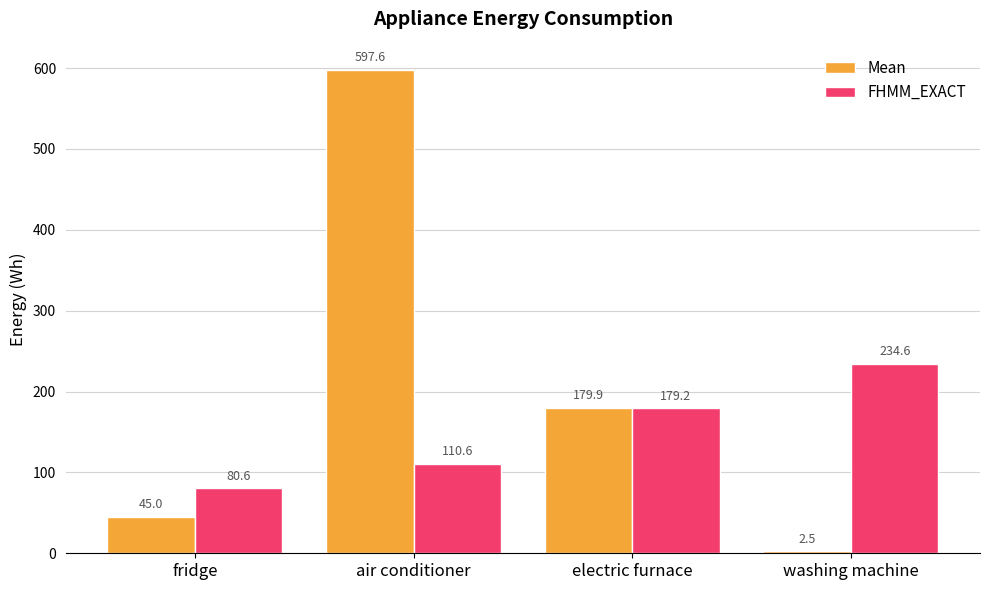

What is the label of the 2nd bar from the left?

air conditioner